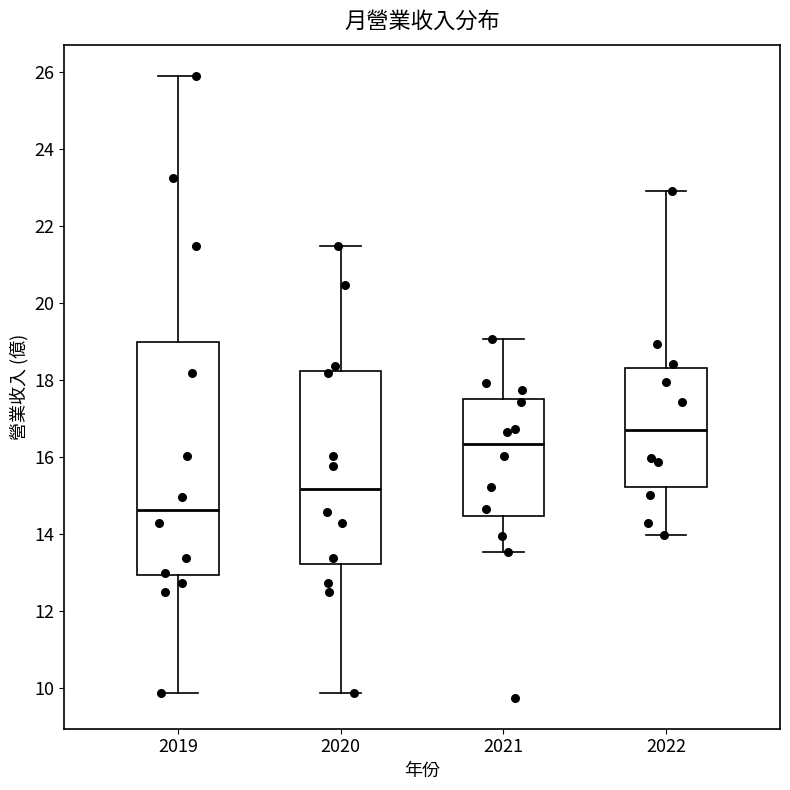

Comparing the boxes themselves (not the whiskers), which one is the tallest?

2019